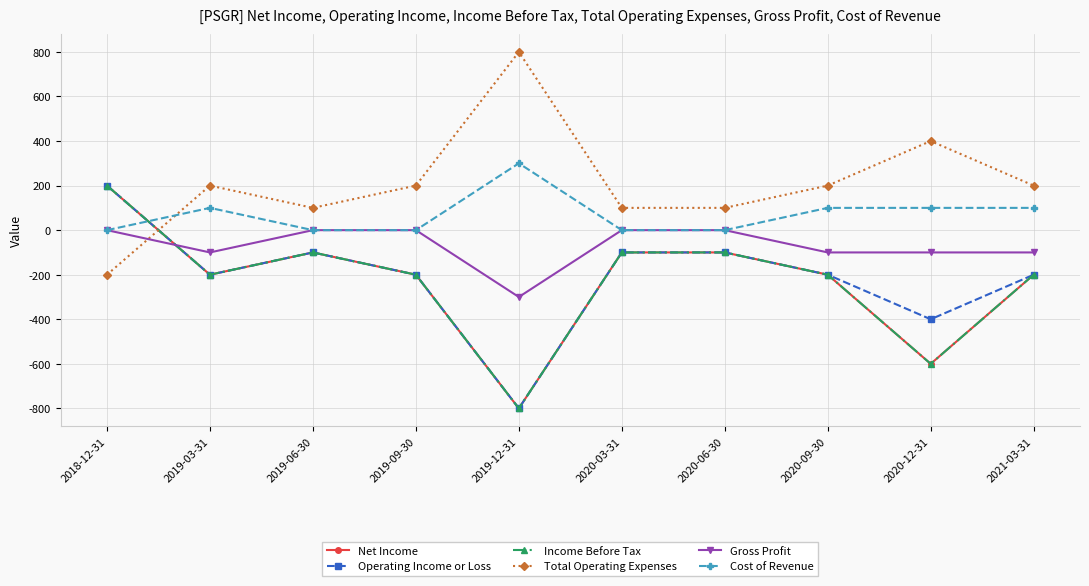

Is this an area chart (filled region under the line)?

No